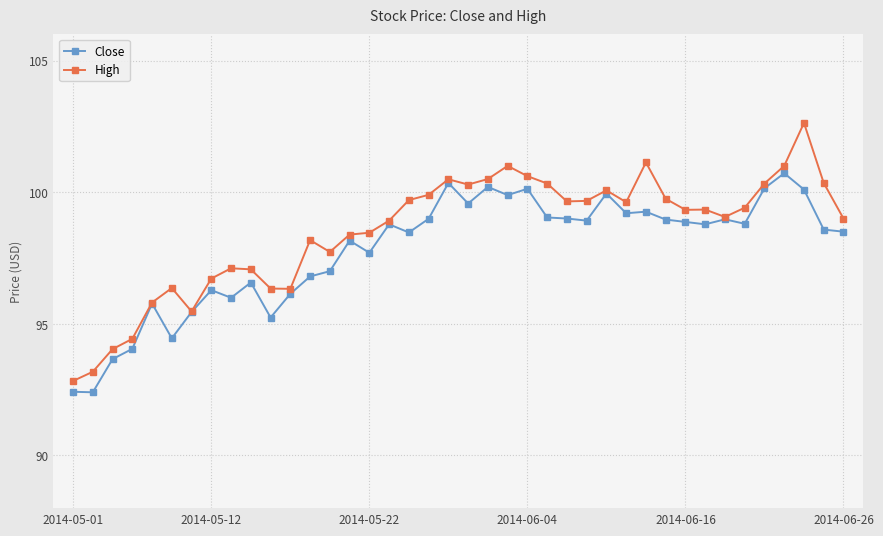

List the series in order of their peak value, lowest first.

Close, High